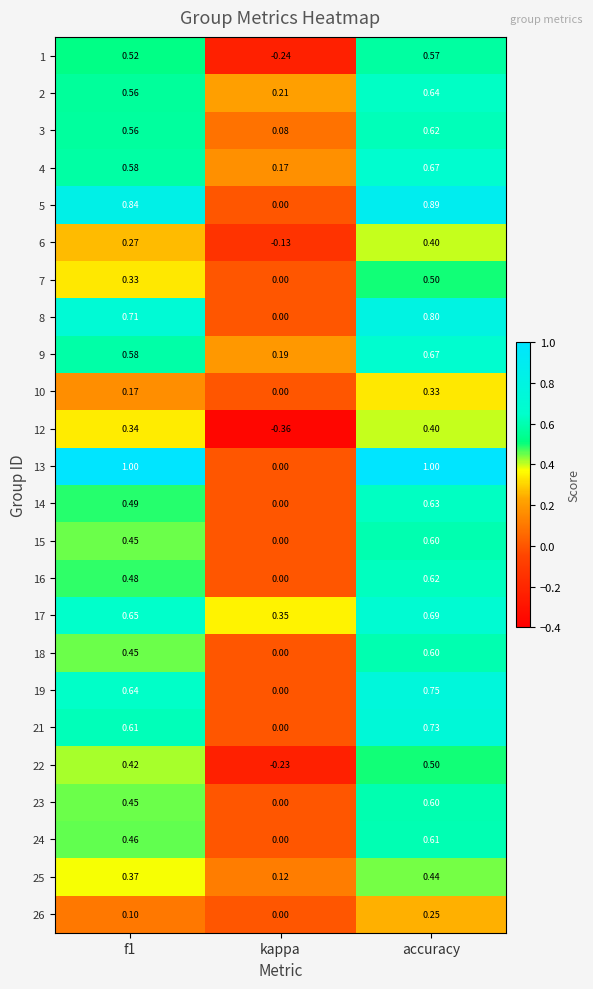

At which label does 22 reach its peak?

accuracy